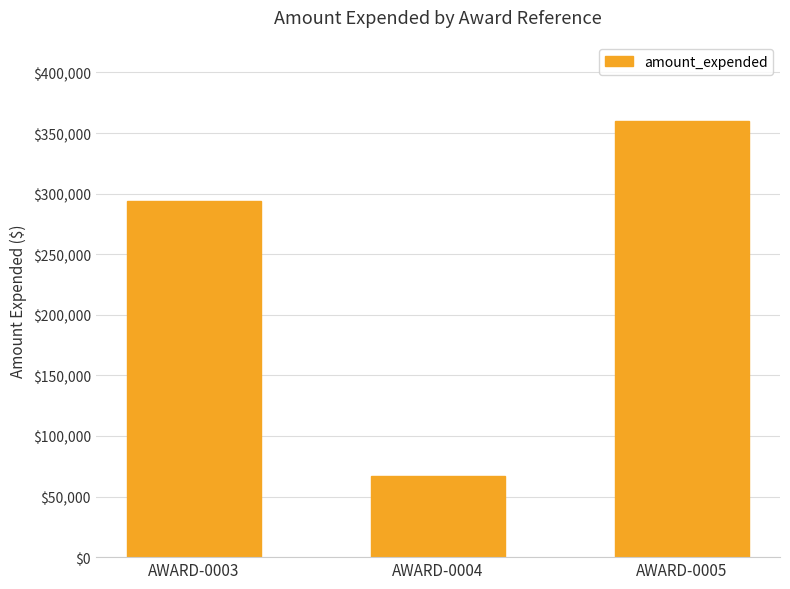

Reading right to left, list all the values displayed in this chart.

AWARD-0005=360000	AWARD-0004=66682	AWARD-0003=293700